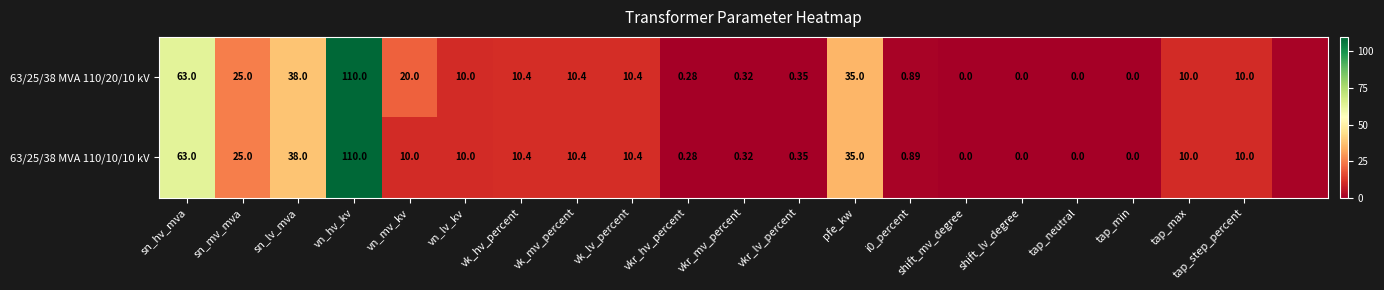

How many categories are shown in the chart?

21